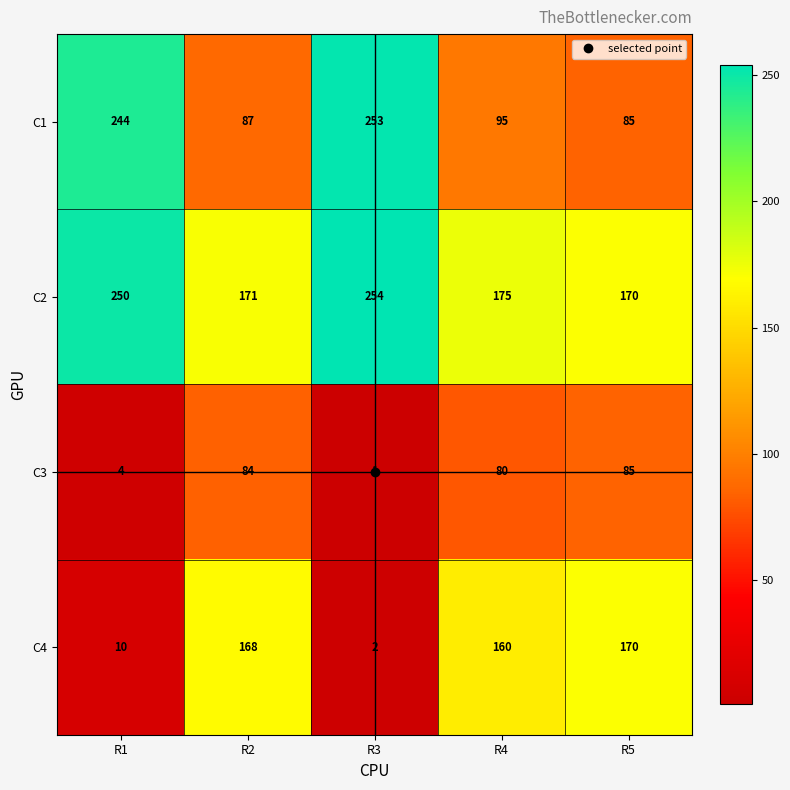

How many categories are shown in the chart?

5